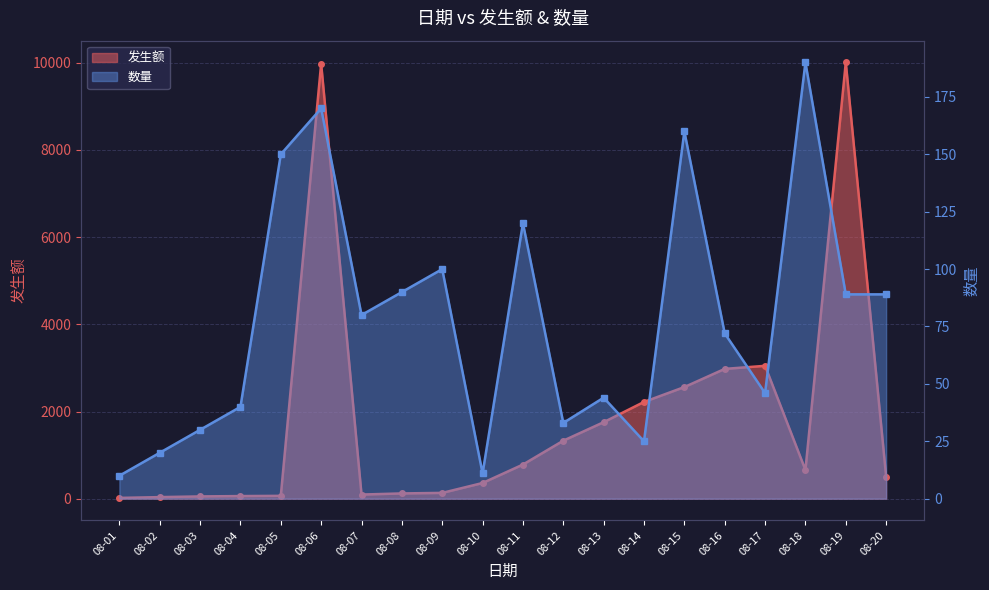

After their last crossing, which series has the higher values: 发生额 or 数量?

发生额